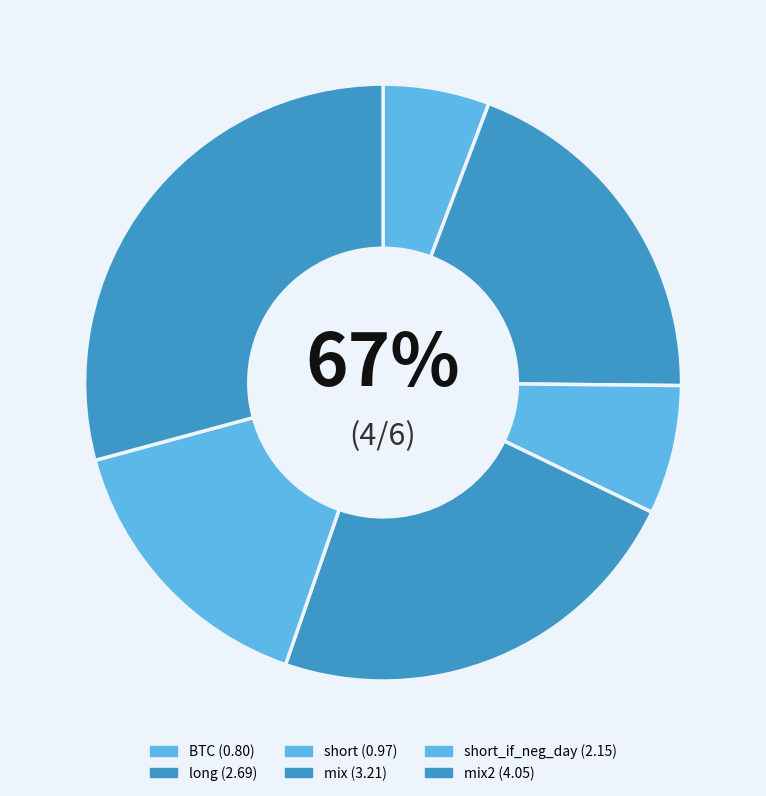

What is the largest slice in the pie chart?

mix2